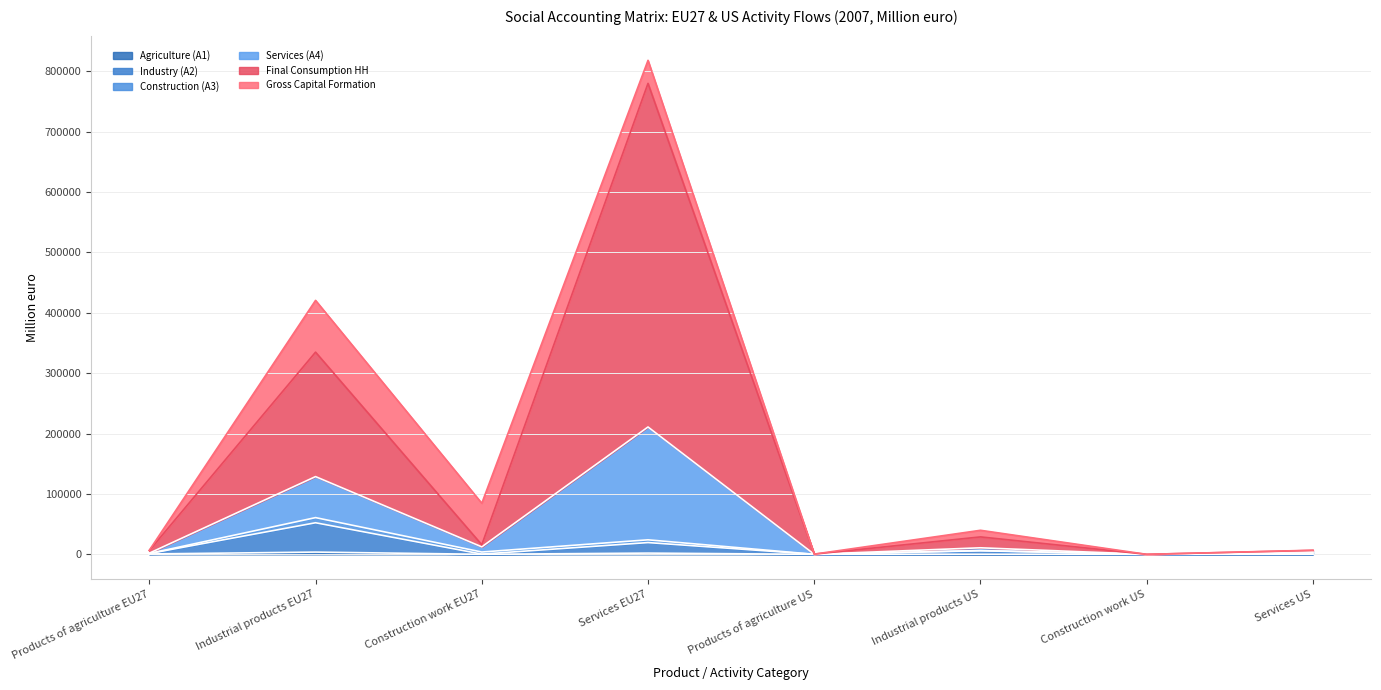

At which label is Industry (A2) closest to 26145?

Services EU27